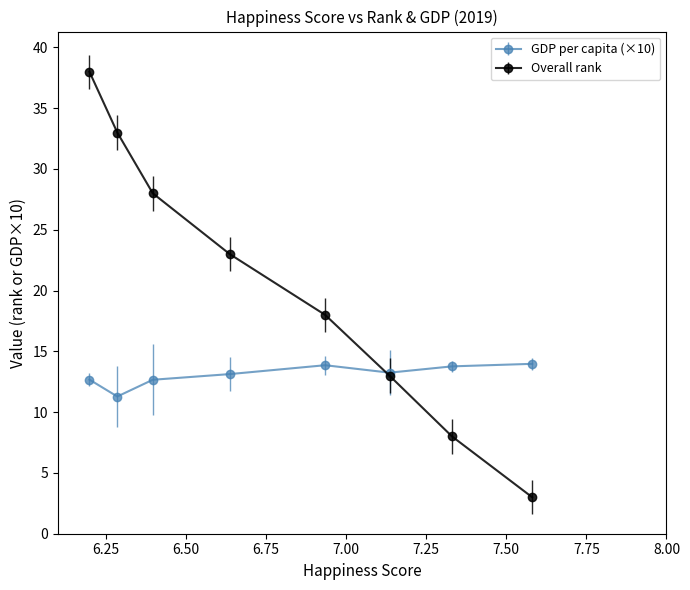

Which series has the largest range (max minus min)?

Overall rank